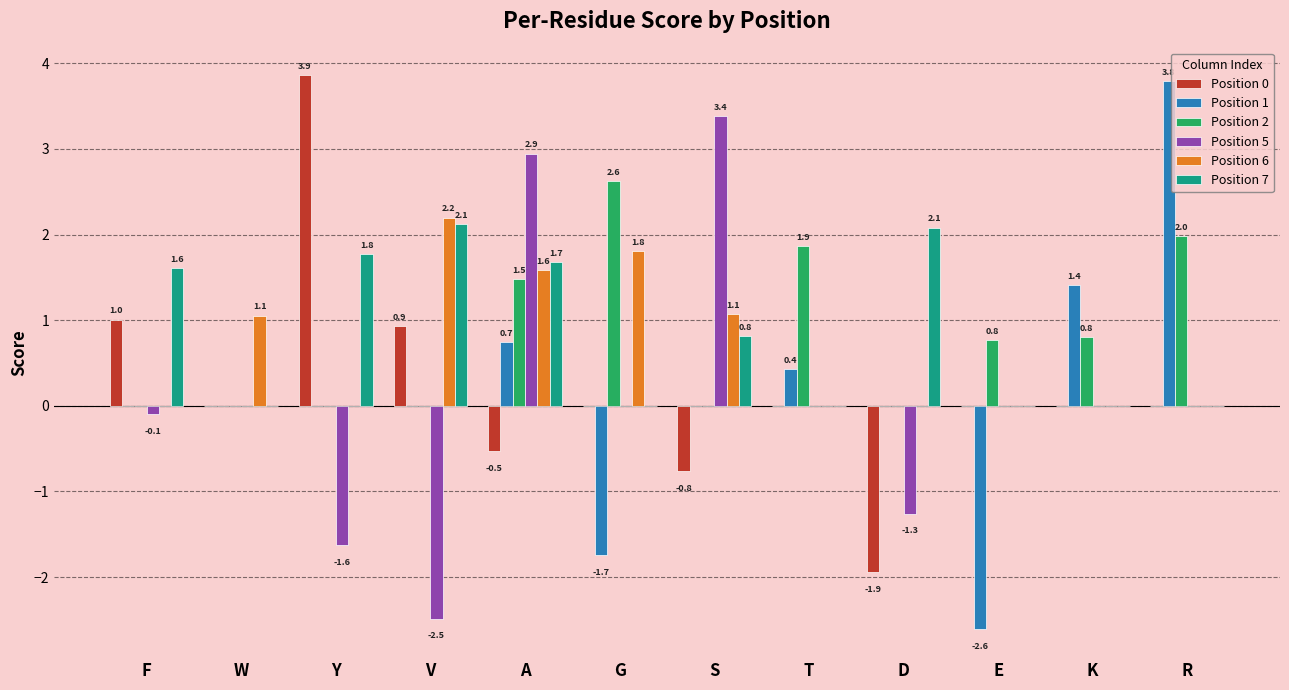

What are all the series names shown in the legend?

Position 0, Position 1, Position 2, Position 5, Position 6, Position 7